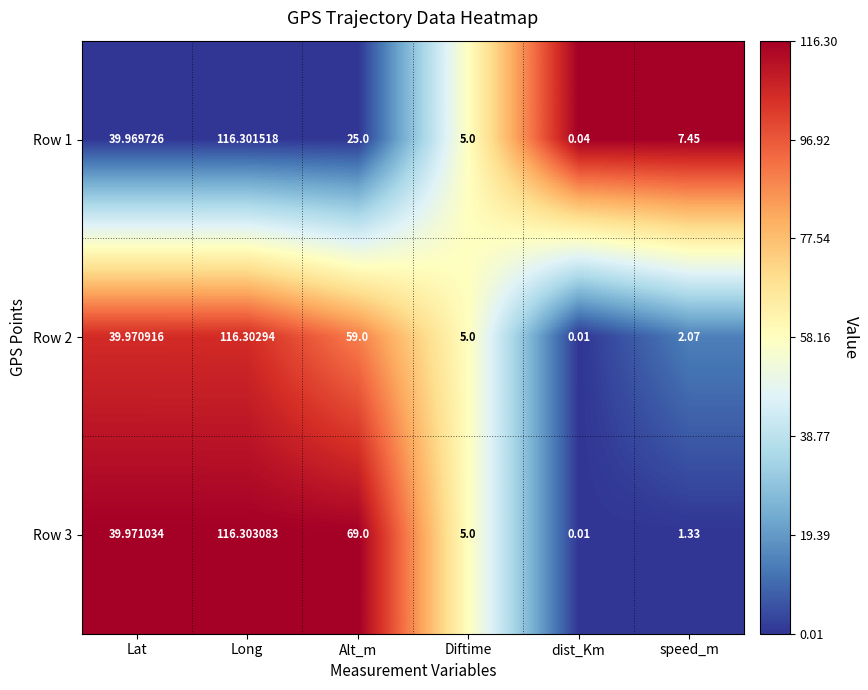

Which series has the largest total across all categories?

Row 3